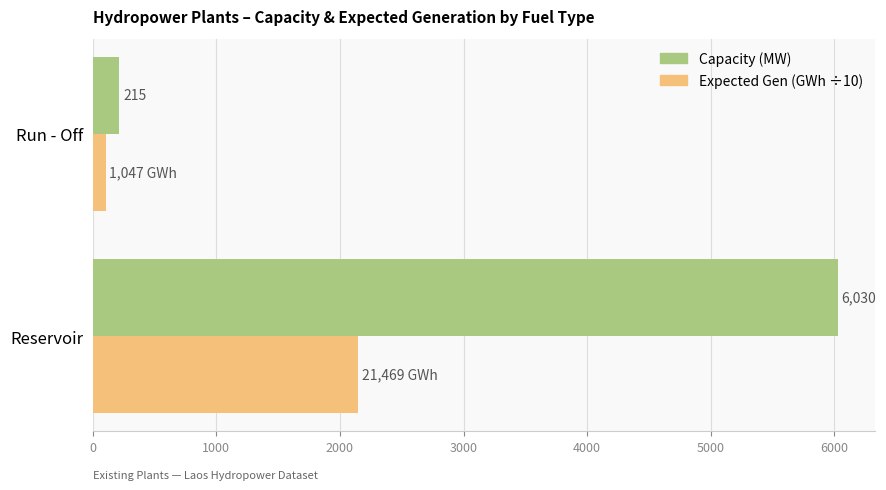

Which series changed the most between Reservoir and Run - Off?

Capacity (MW)